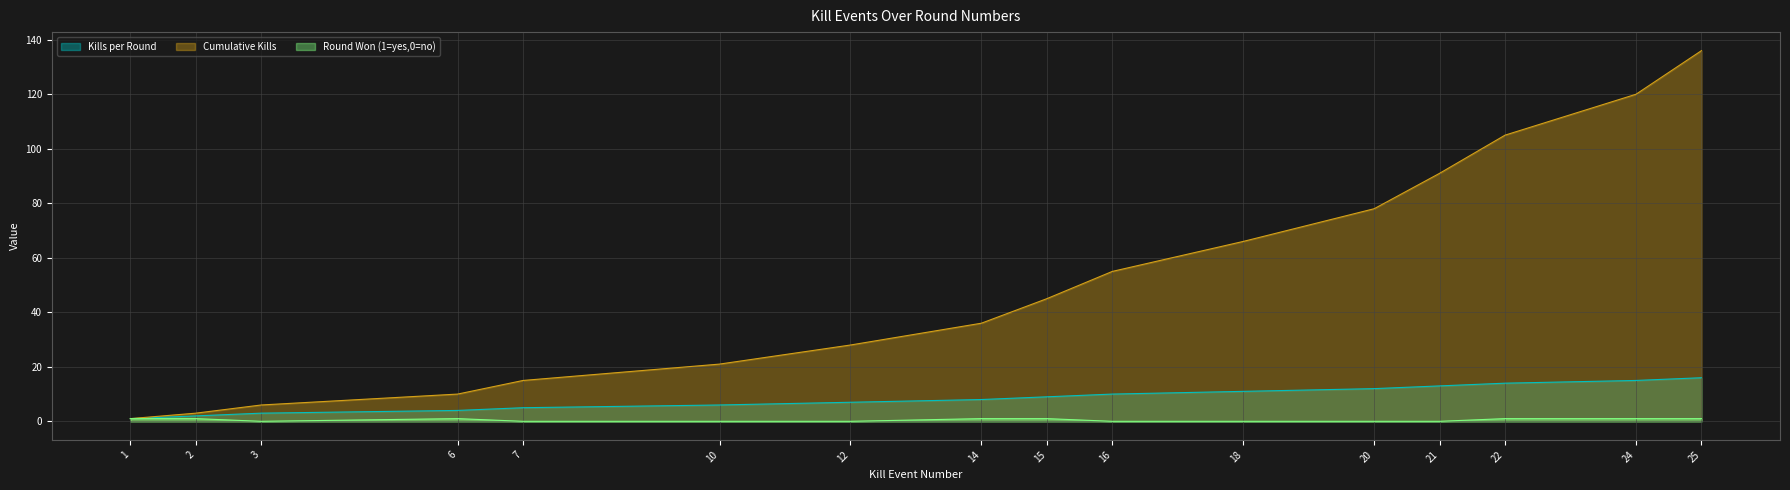

Reading left to right, what are all the values shown in this chart?

Kills per Round: 1=1	2=2	3=3	6=4	7=5	10=6	12=7	14=8	15=9	16=10	18=11	20=12	21=13	22=14	24=15	25=16
Cumulative Kills: 1=1	2=3	3=6	6=10	7=15	10=21	12=28	14=36	15=45	16=55	18=66	20=78	21=91	22=105	24=120	25=136
Round Won (1=yes,0=no): 1=1	2=1	3=0	6=1	7=0	10=0	12=0	14=1	15=1	16=0	18=0	20=0	21=0	22=1	24=1	25=1